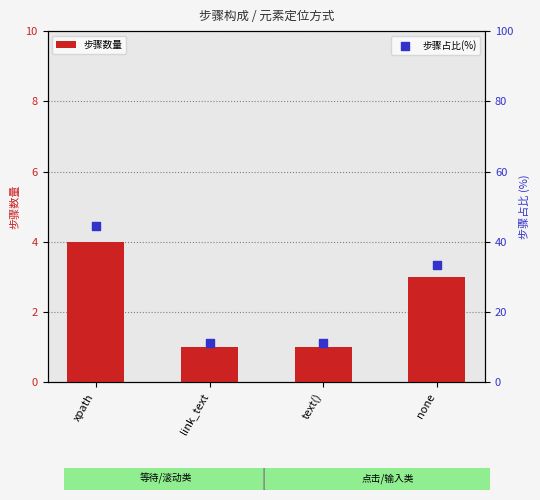

Which series contains the lowest Y value?

步骤数量